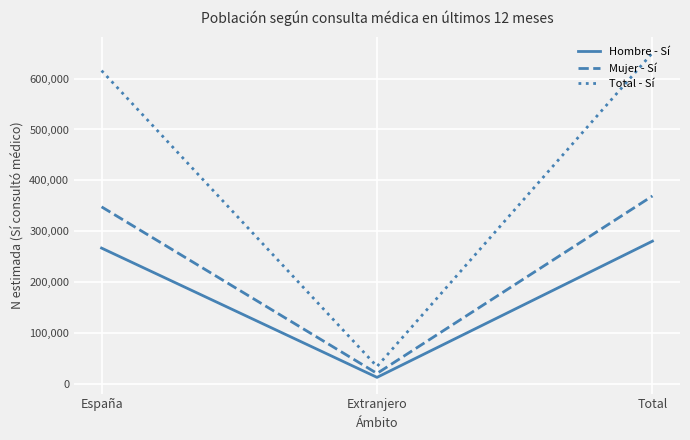

What is the total value across all series at España?

1230912